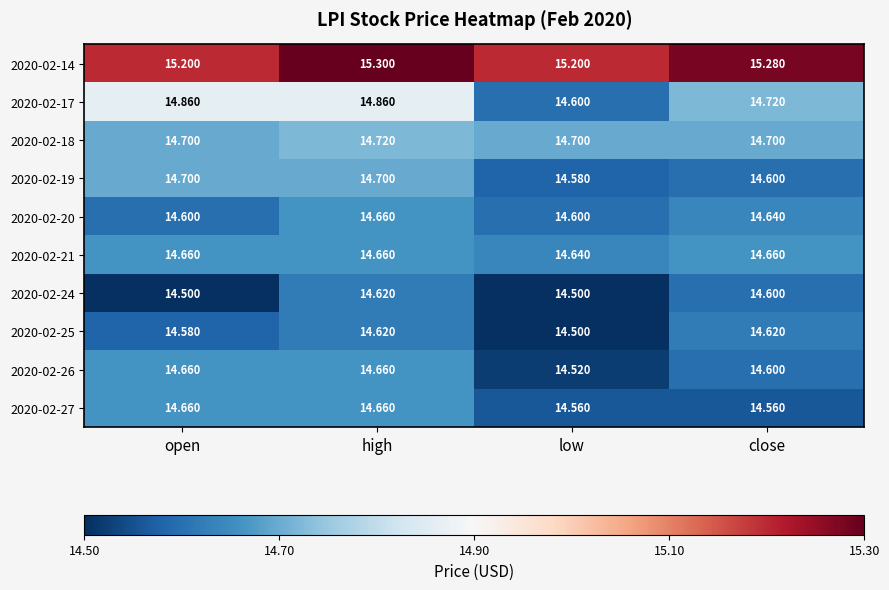

Which label corresponds to the largest value in the chart?

high